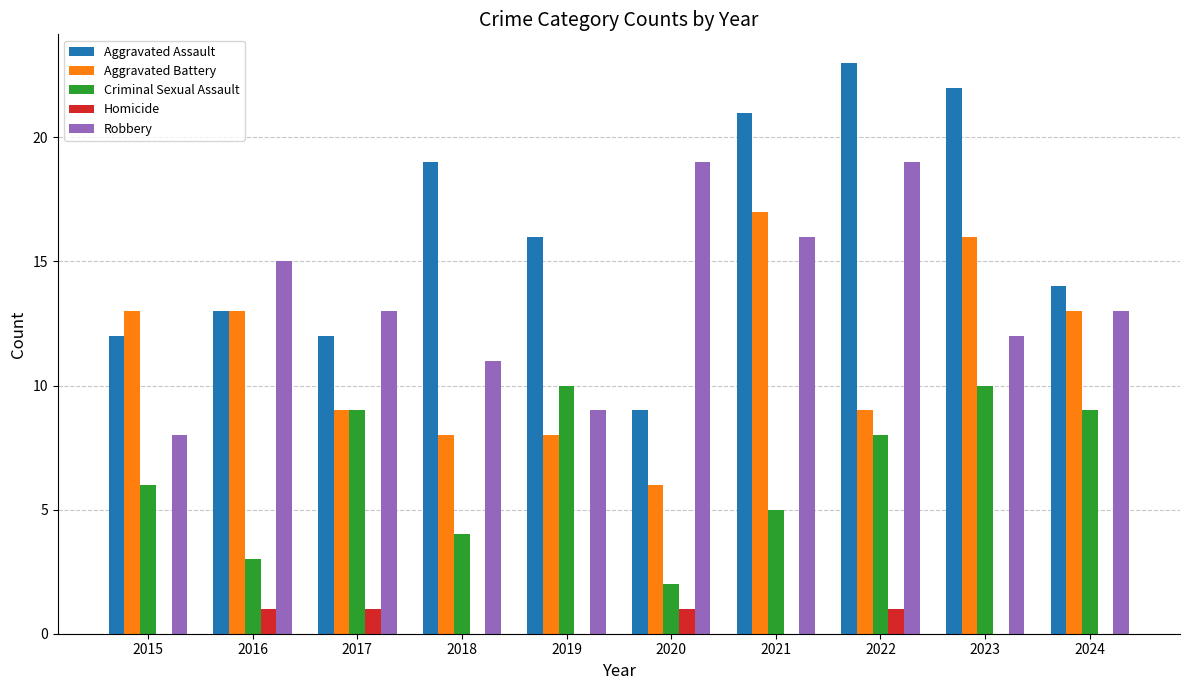

How many categories are shown in the chart?

10